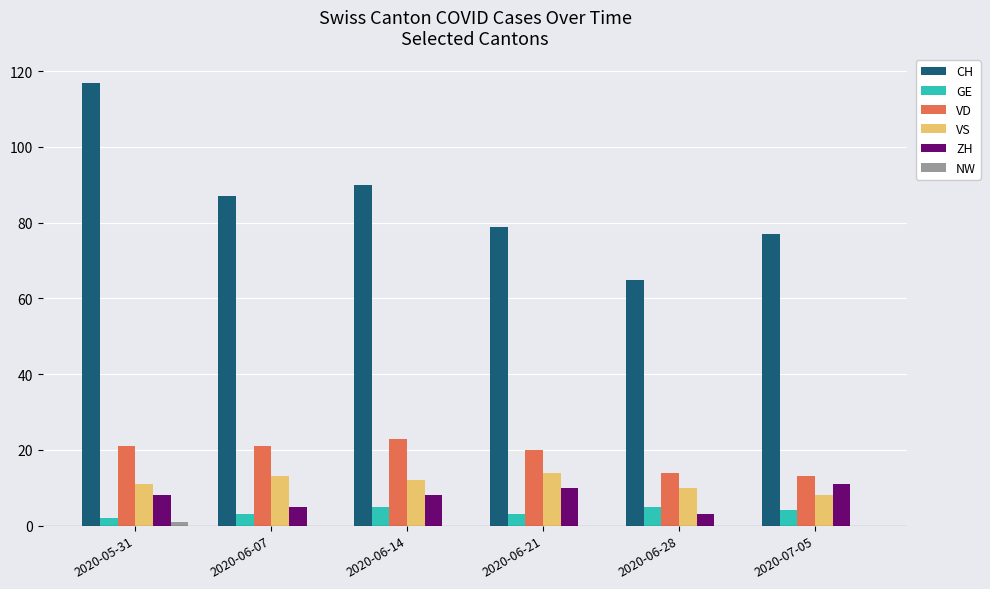

Which series changed the most between 2020-06-14 and 2020-07-05?

CH